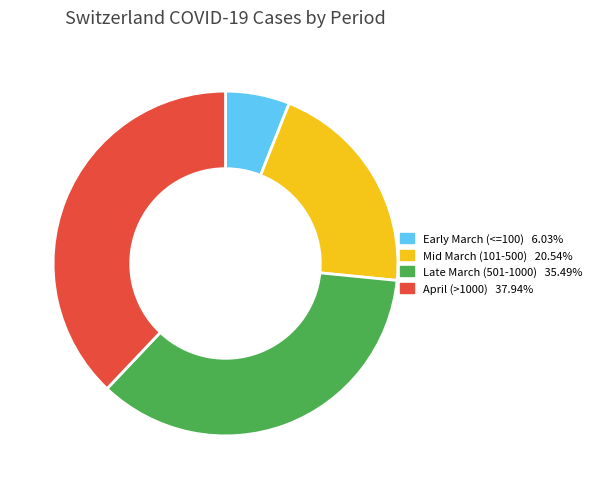

Does any single category account for the majority?

No